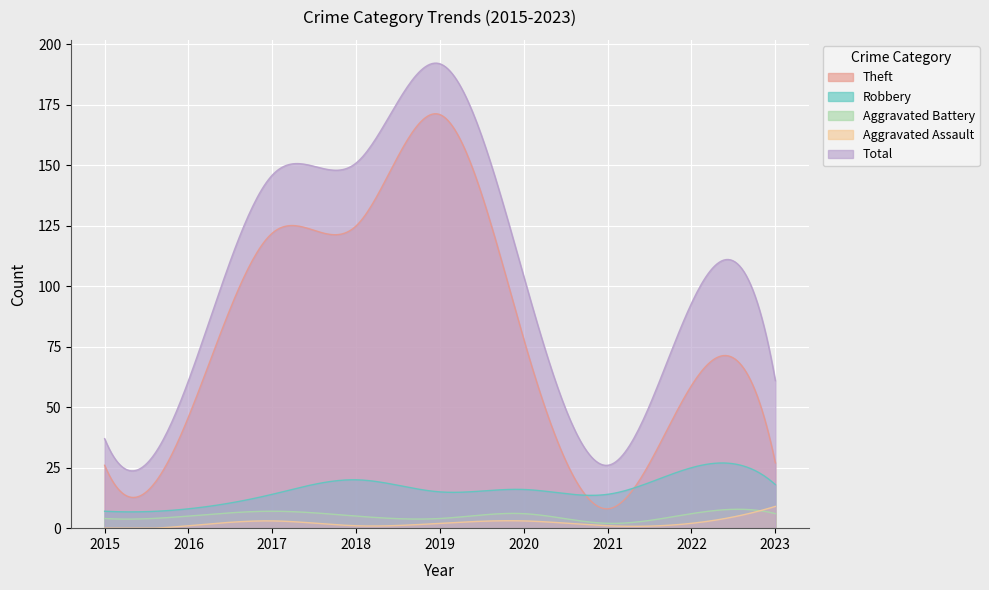

Where is the first local minimum for Theft?

2021